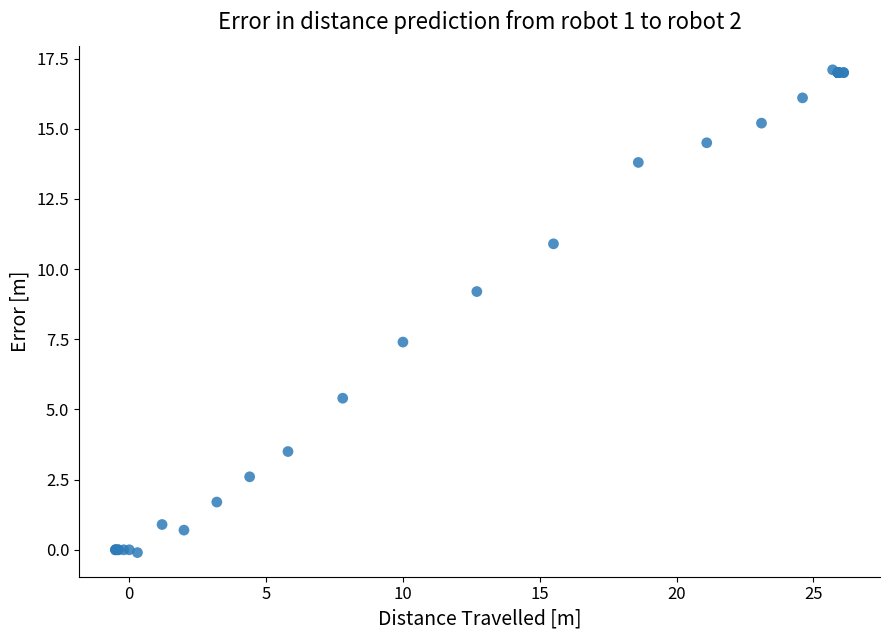

What Y value in the scatter plot is closest to 8?

7.4